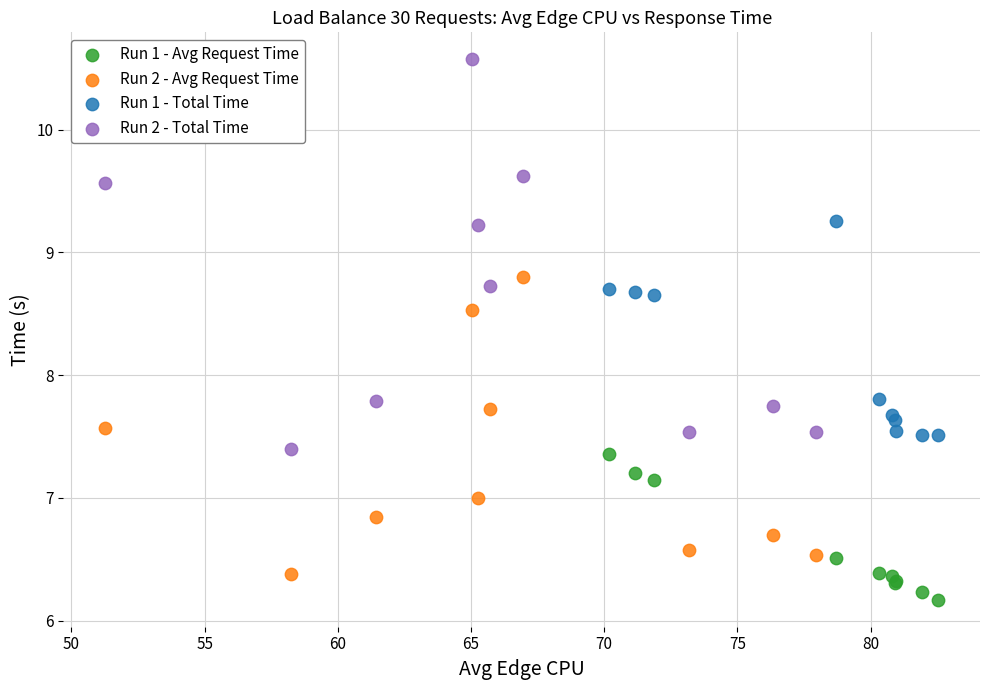

Which series has the largest Y range (max minus min)?

Run 2 - Total Time